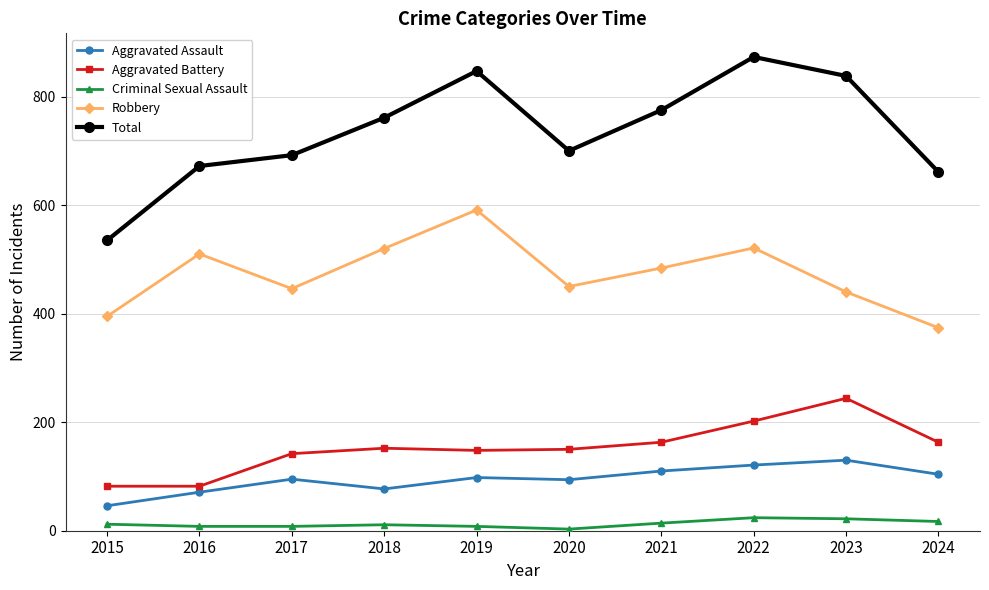

How many data points in Total are less than 761?

5